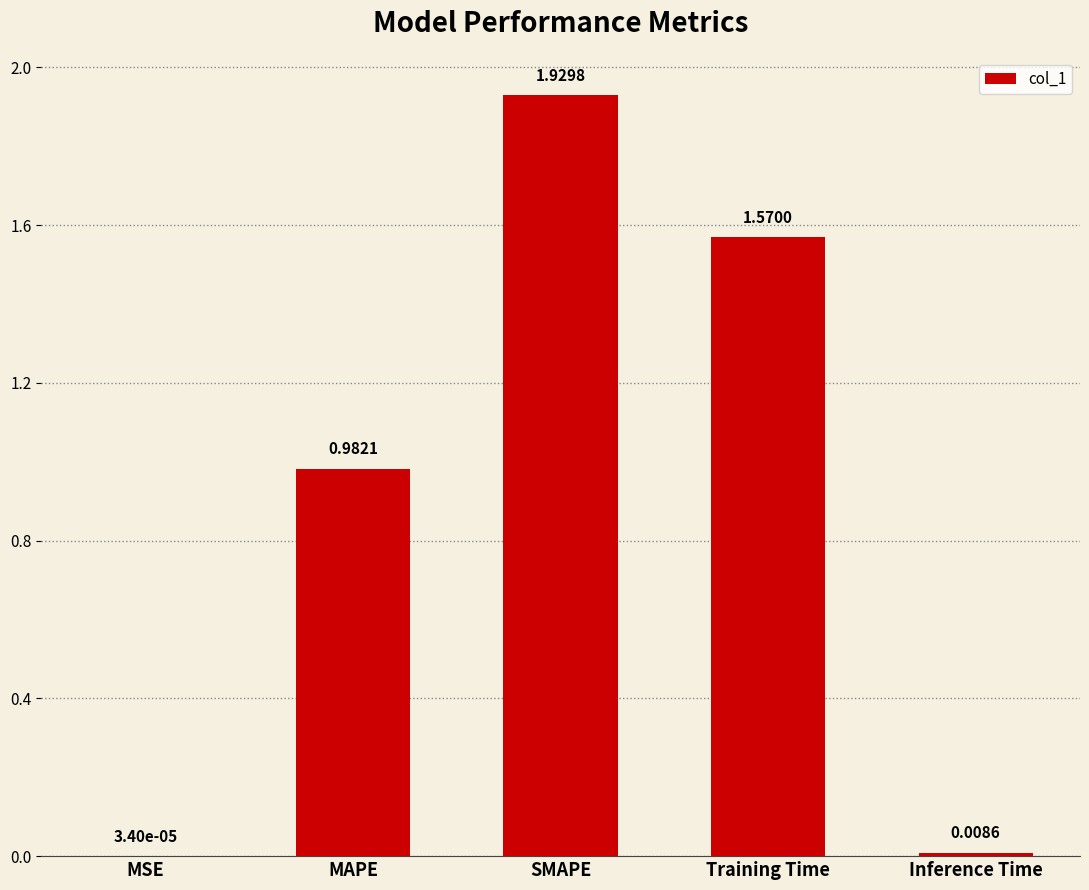

What is the change in value from SMAPE to Training Time?

-0.4